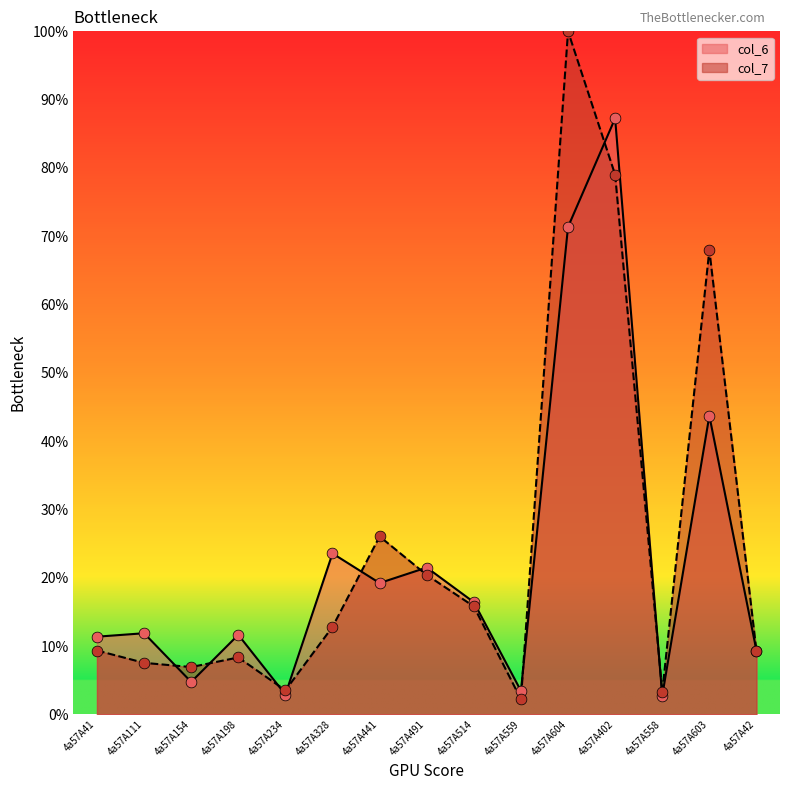

What is the total value across all series at 4a57A604?

171.4